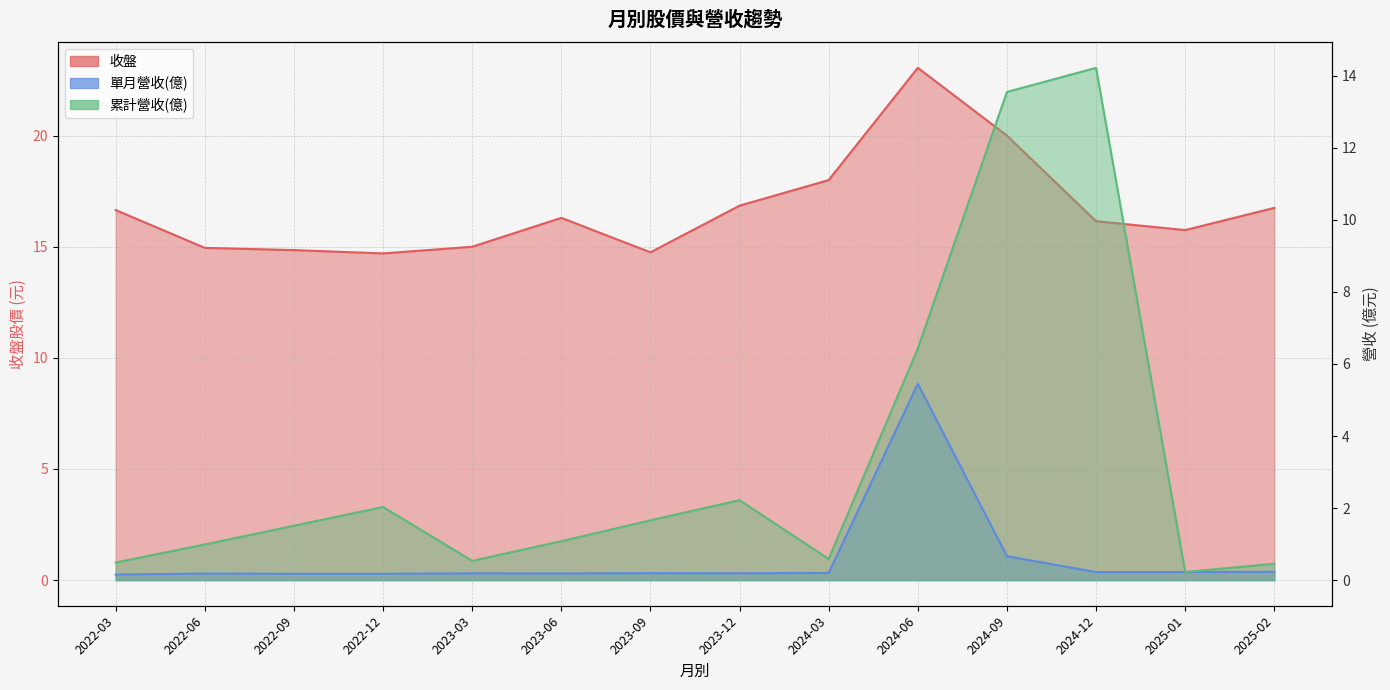

Reading left to right, what are all the values shown in this chart?

收盤: 2022-03=16.6	2022-06=14.9	2022-09=14.8	2022-12=14.7	2023-03=15.0	2023-06=16.3	2023-09=14.8	2023-12=16.9	2024-03=18.0	2024-06=23.1	2024-09=20.0	2024-12=16.1	2025-01=15.8	2025-02=16.8
單月營收(億): 2022-03=0.2	2022-06=0.2	2022-09=0.2	2022-12=0.2	2023-03=0.2	2023-06=0.2	2023-09=0.2	2023-12=0.2	2024-03=0.2	2024-06=5.5	2024-09=0.7	2024-12=0.2	2025-01=0.2	2025-02=0.2
累計營收(億): 2022-03=0.5	2022-06=1.0	2022-09=1.5	2022-12=2.0	2023-03=0.5	2023-06=1.1	2023-09=1.7	2023-12=2.2	2024-03=0.6	2024-06=6.4	2024-09=13.6	2024-12=14.2	2025-01=0.2	2025-02=0.5